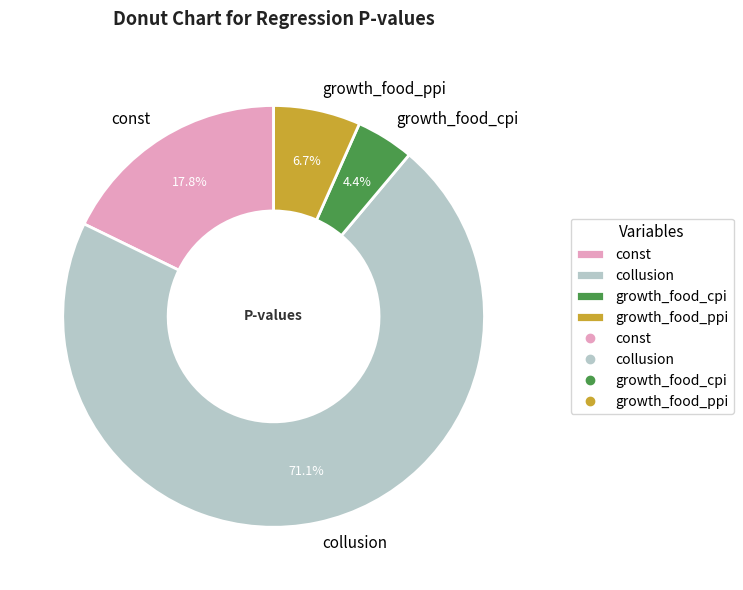

Which category has the smallest portion of the pie?

growth_food_cpi